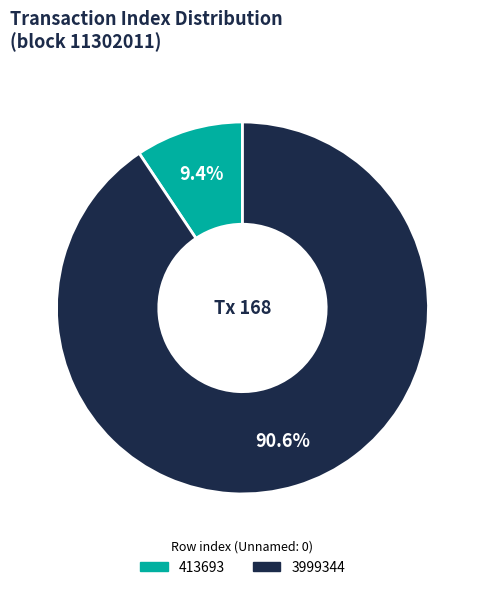

How many segments does this pie chart have?

2